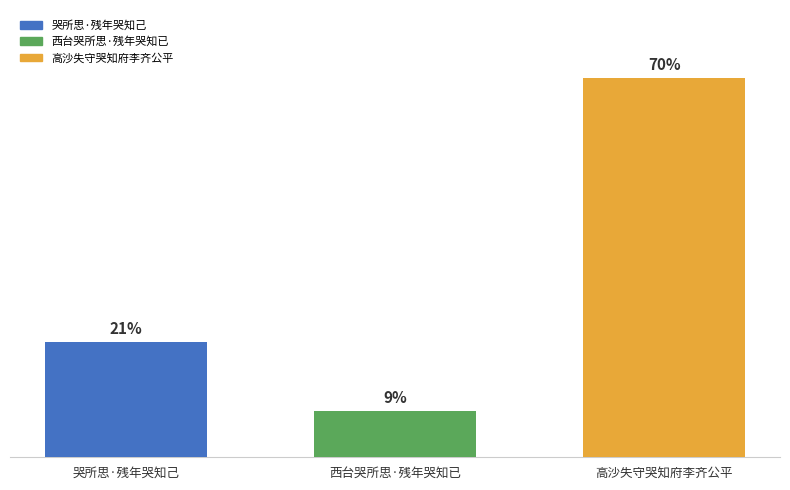

Does the chart contain any negative values?

No